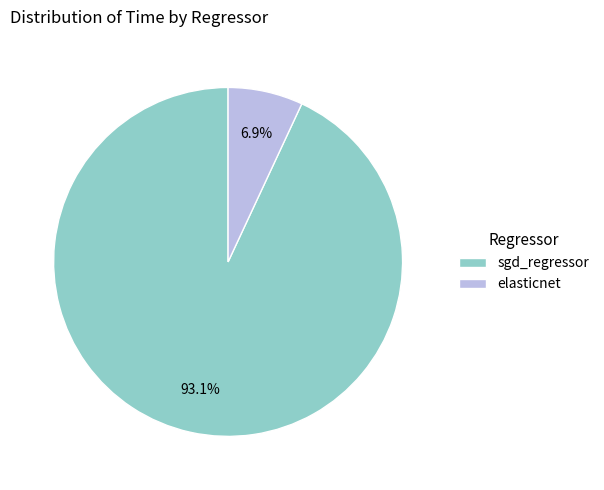

The elasticnet slice represents 7% of the pie. True or false?

True